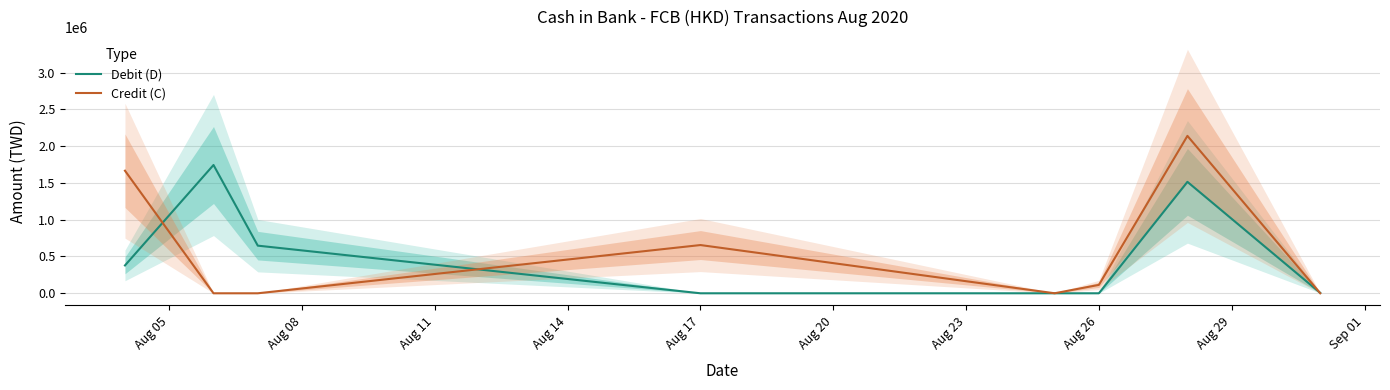

Where is Credit (C) nearest to the value 1069545?

Aug 17